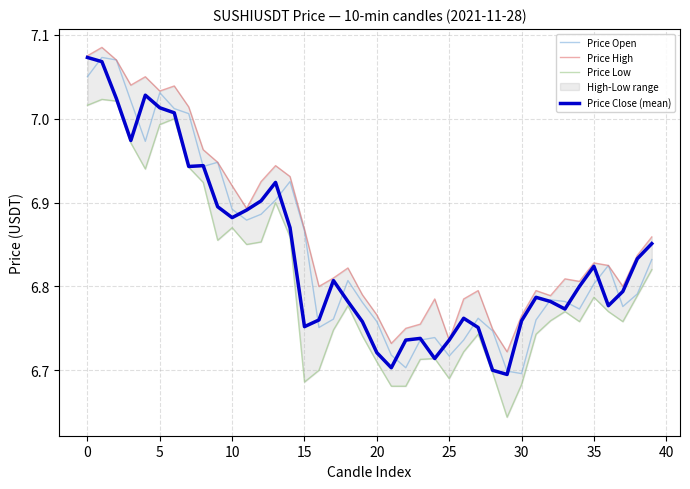

What is the average value of the Price High series?

6.9